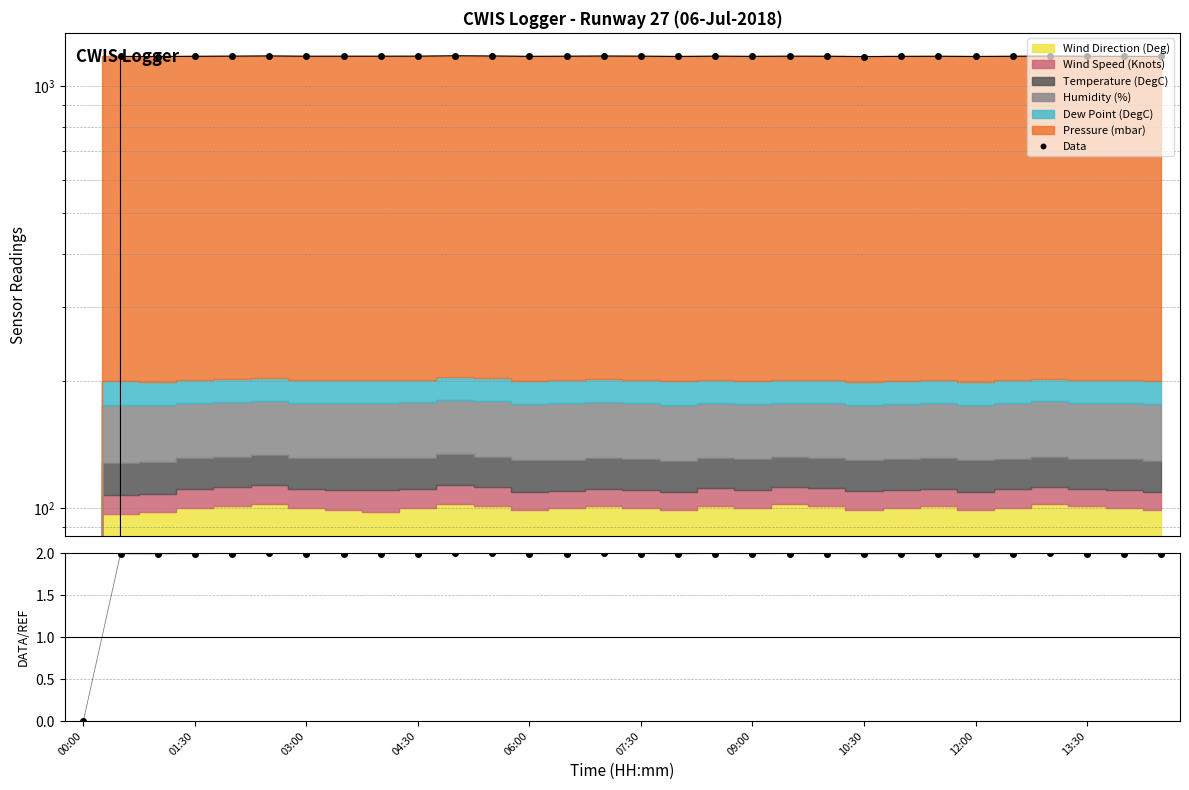

How many data points in Ratio are less than 1?

1